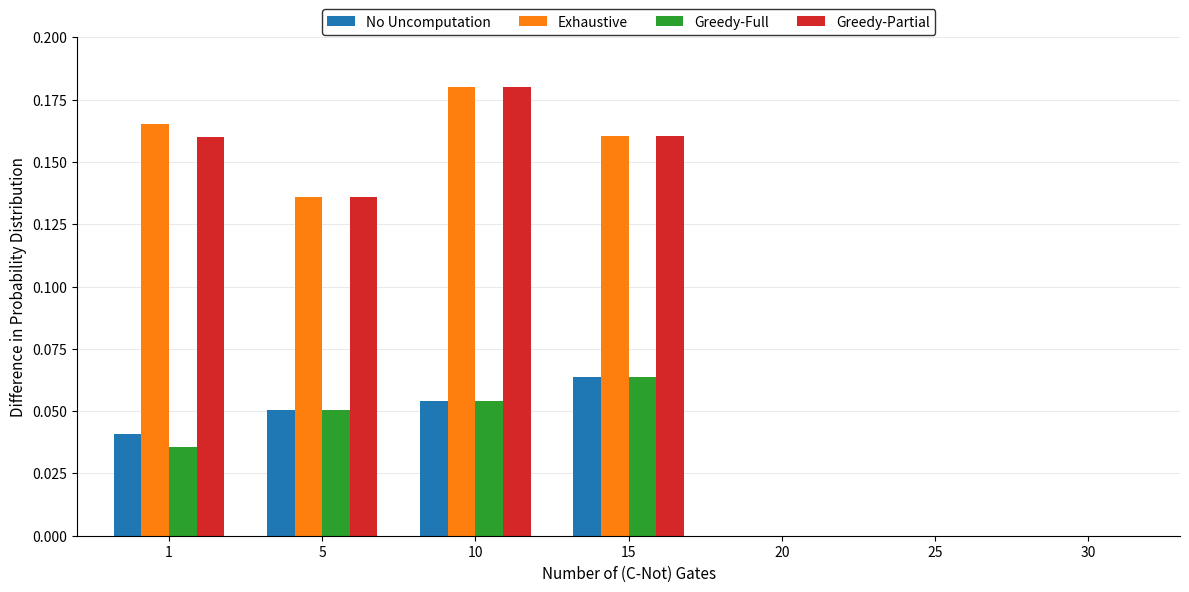

Is it true that No Uncomputation equals 0.0 at 1?

True